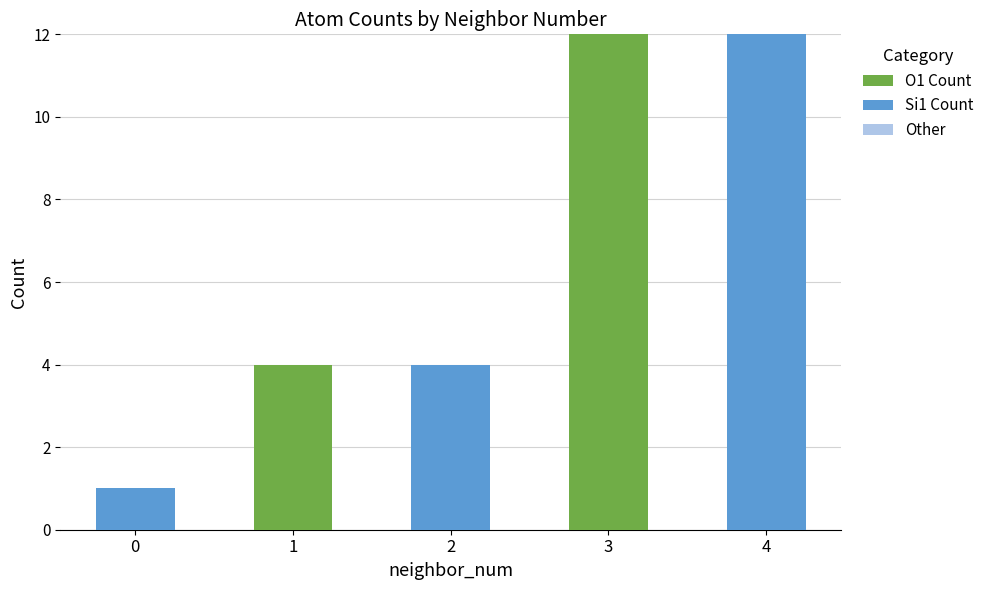

What is the total value across all series at 3?

12